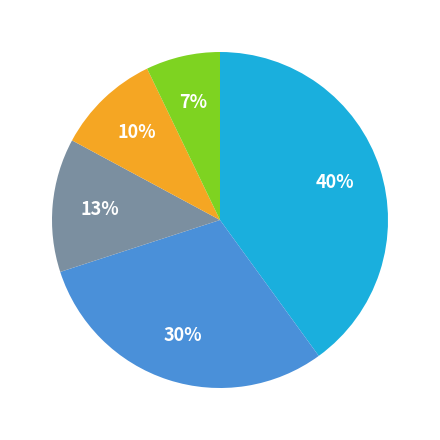

Is there a majority slice in this chart?

No